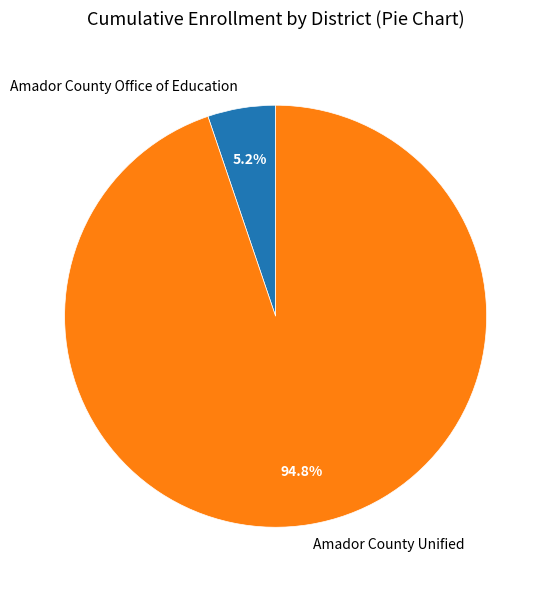

What is the largest slice in the pie chart?

Amador County Unified